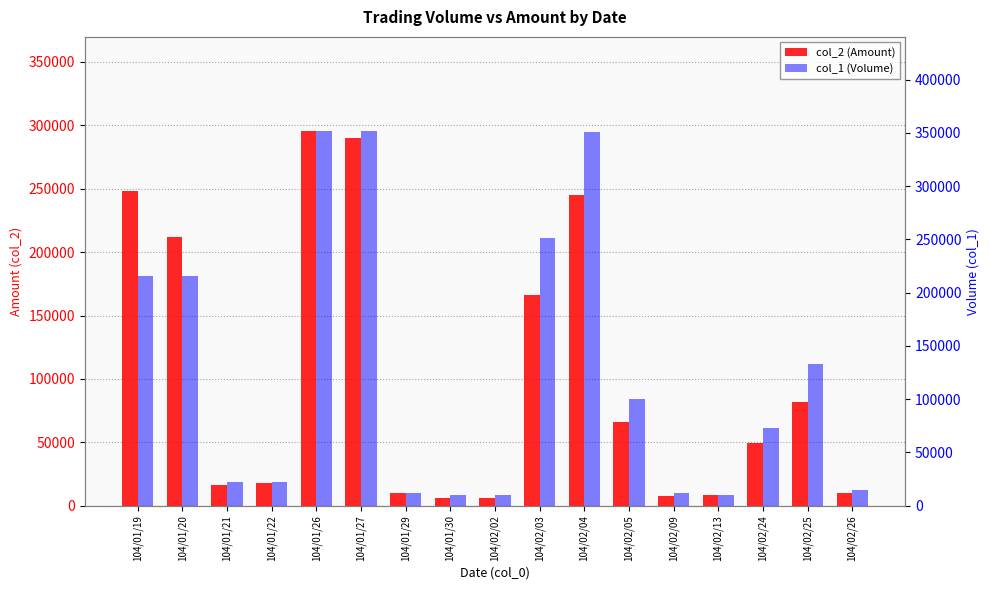

What is the sum of all col_1 (Volume) values?

2157000